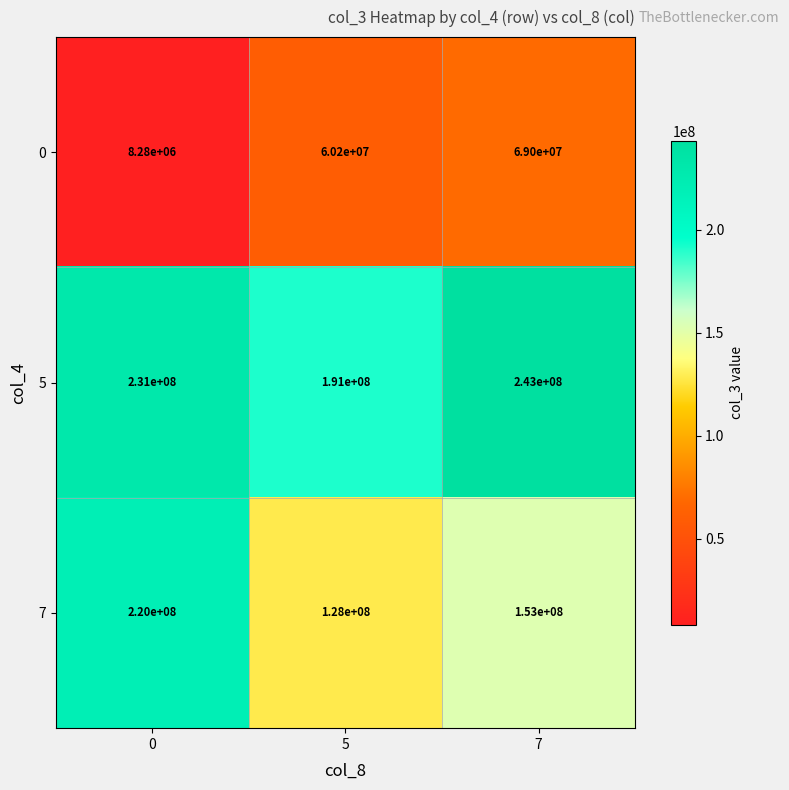

List the series in order of their overall mean, lowest first.

0, 7, 5